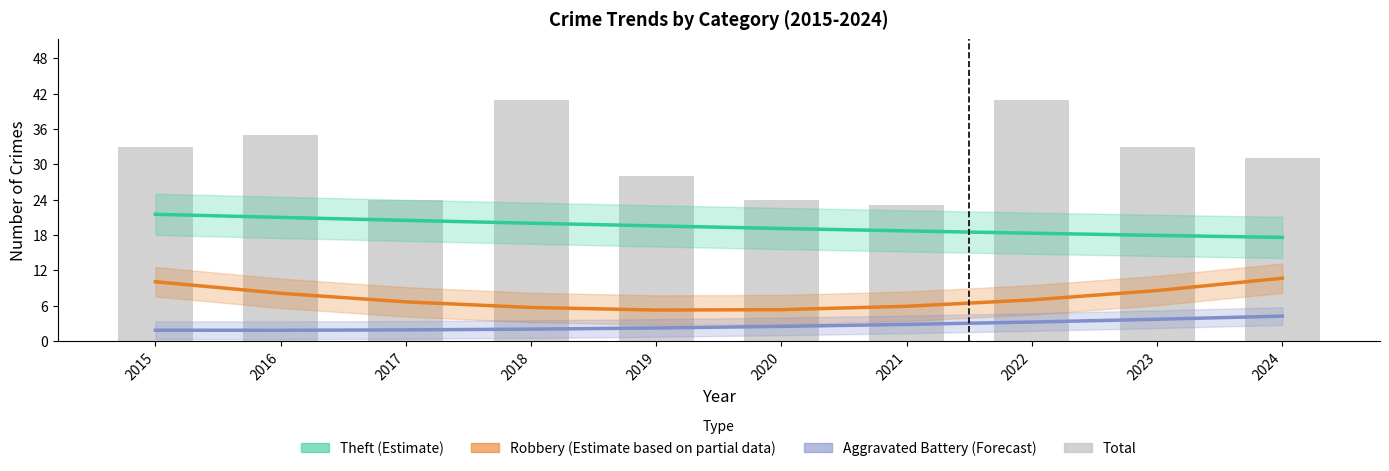

Rank the series at 2020 from lowest to highest value.

Aggravated Battery (Forecast), Robbery (Estimate based on partial data), Theft (Estimate), Total